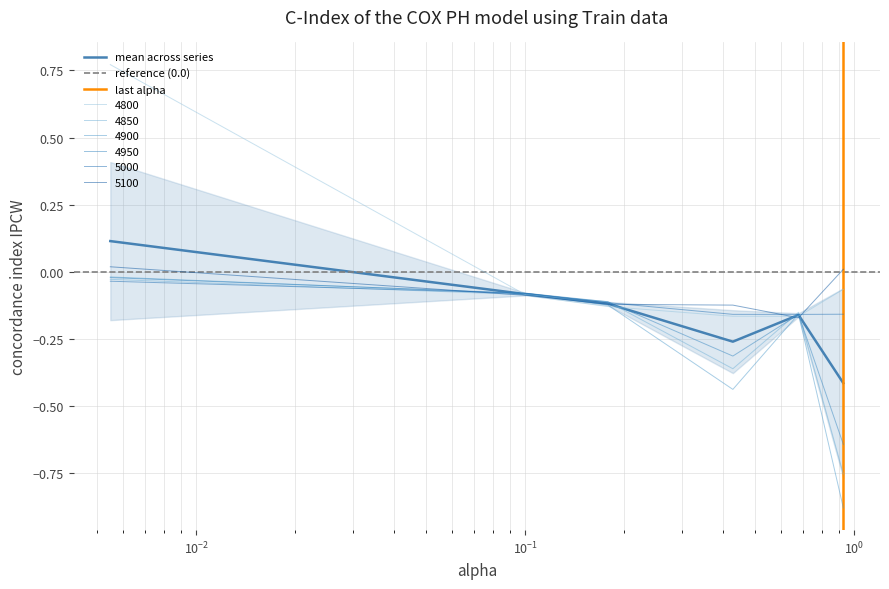

Reading left to right, what are all the values shown in this chart?

4800: 0.8	-0.1	-0.1	-0.2	-0.2	-0.1
4850: -0.0	-0.1	-0.1	-0.4	-0.2	-0.8
4900: -0.0	-0.1	-0.1	-0.4	-0.2	-0.9
4950: -0.0	-0.1	-0.1	-0.3	-0.2	-0.6
5000: -0.0	-0.1	-0.1	-0.2	-0.2	-0.2
5100: 0.0	-0.1	-0.1	-0.1	-0.2	0.0